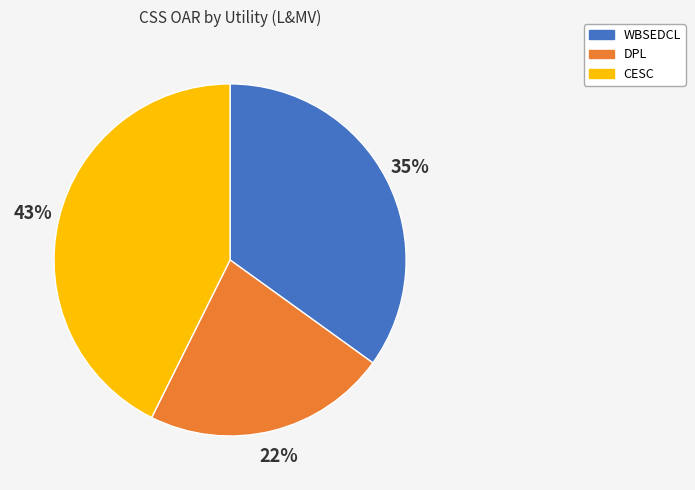

Which category has the biggest portion of the pie?

CESC